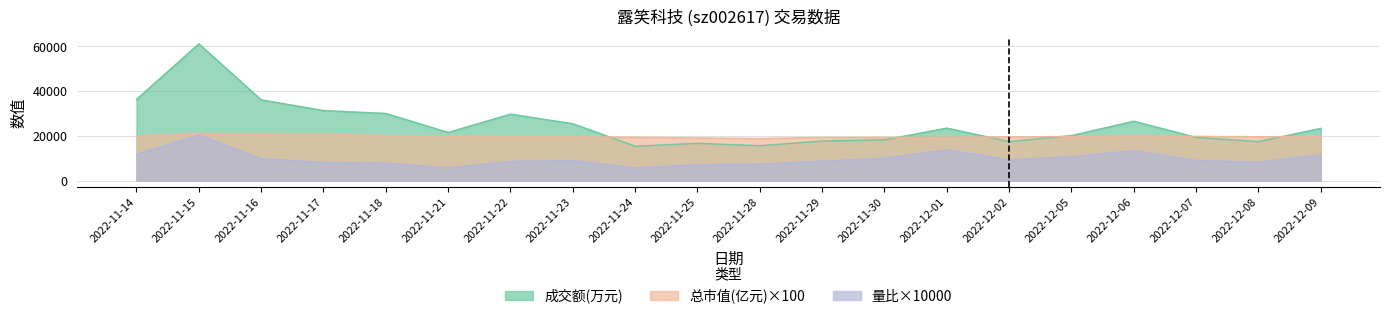

How many values in the 成交额(万元) series are below 23363?

10